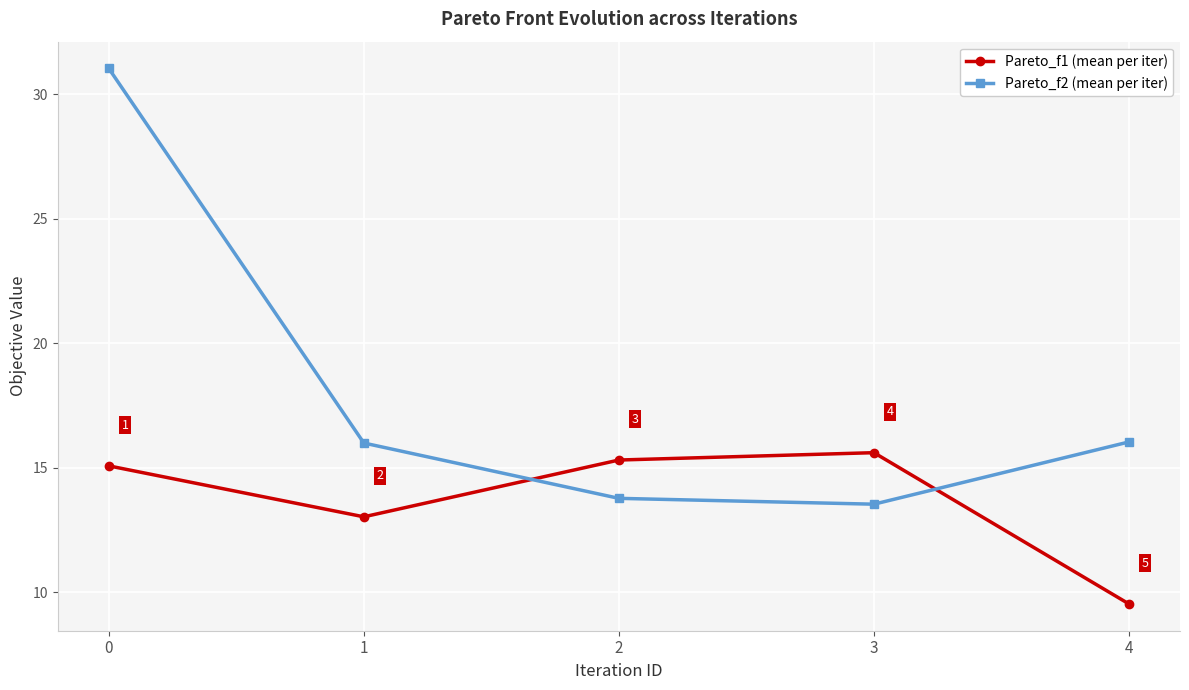

Is it true that Pareto_f2 (mean per iter) equals 16.0 at 1?

True